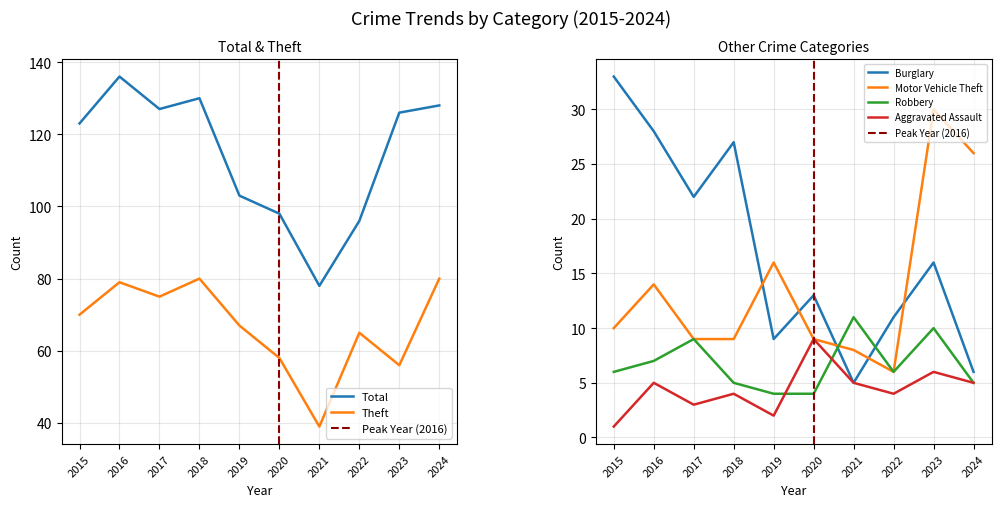

Between 2023 and 2018, which is larger?

2018